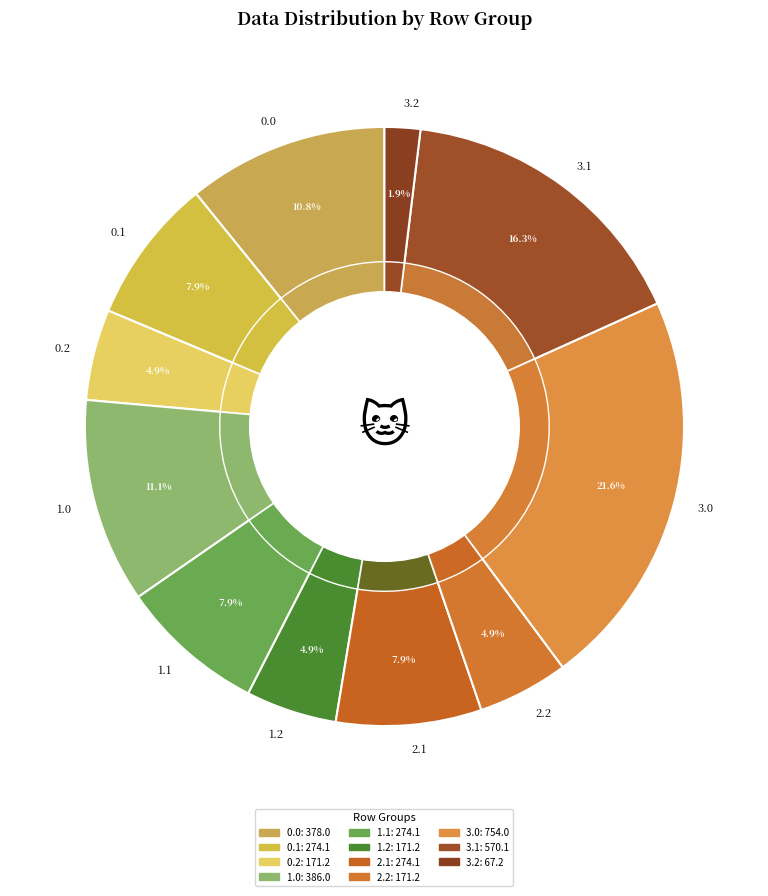

What portion of the pie excludes 0.0?

89.2%